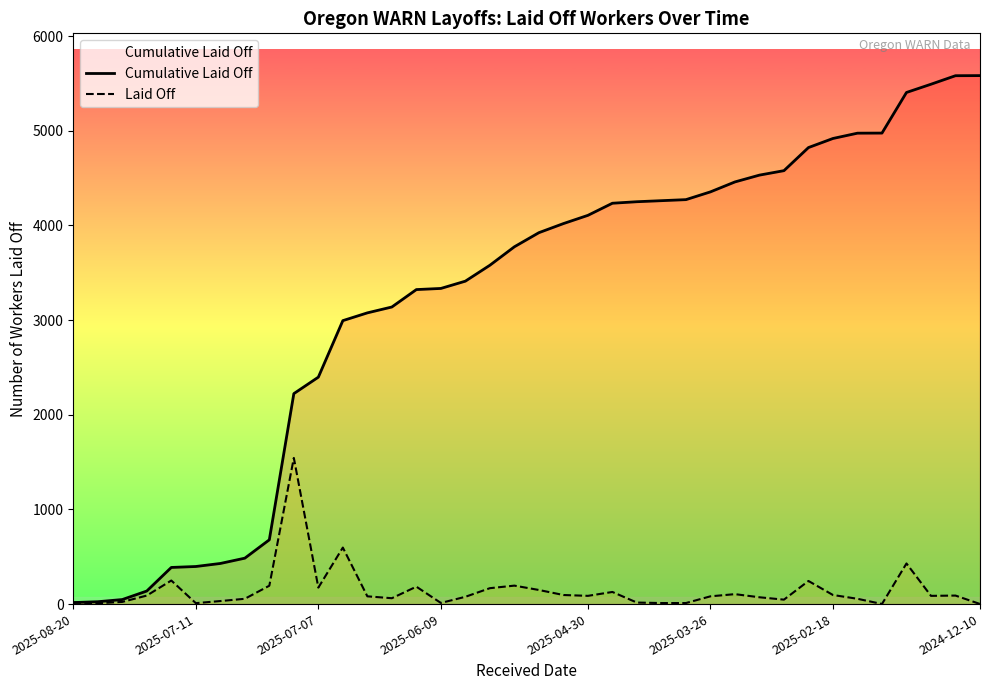

How many data points in Laid Off are less than 87?

19